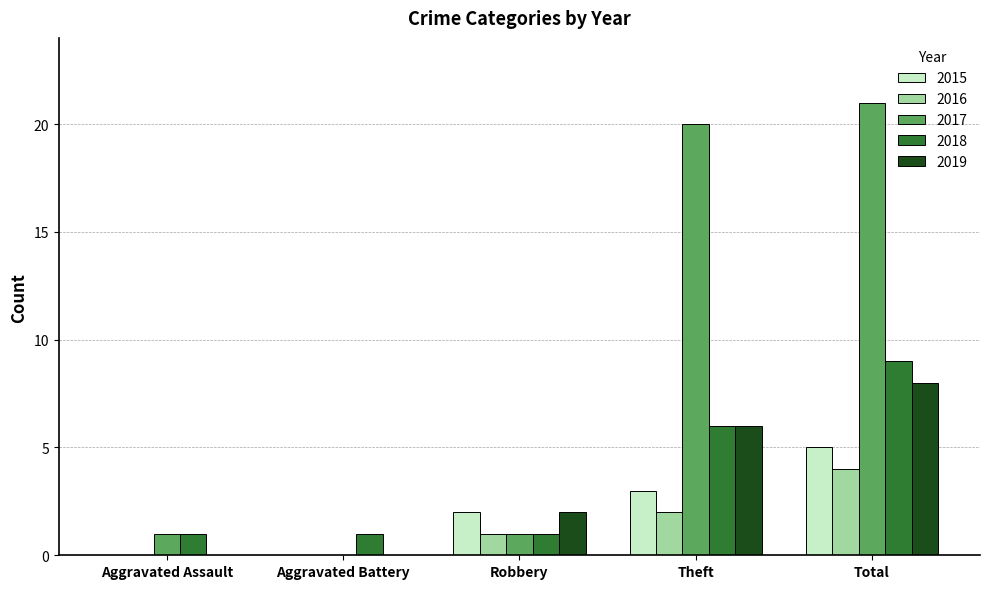

Which series has the largest range (max minus min)?

2017